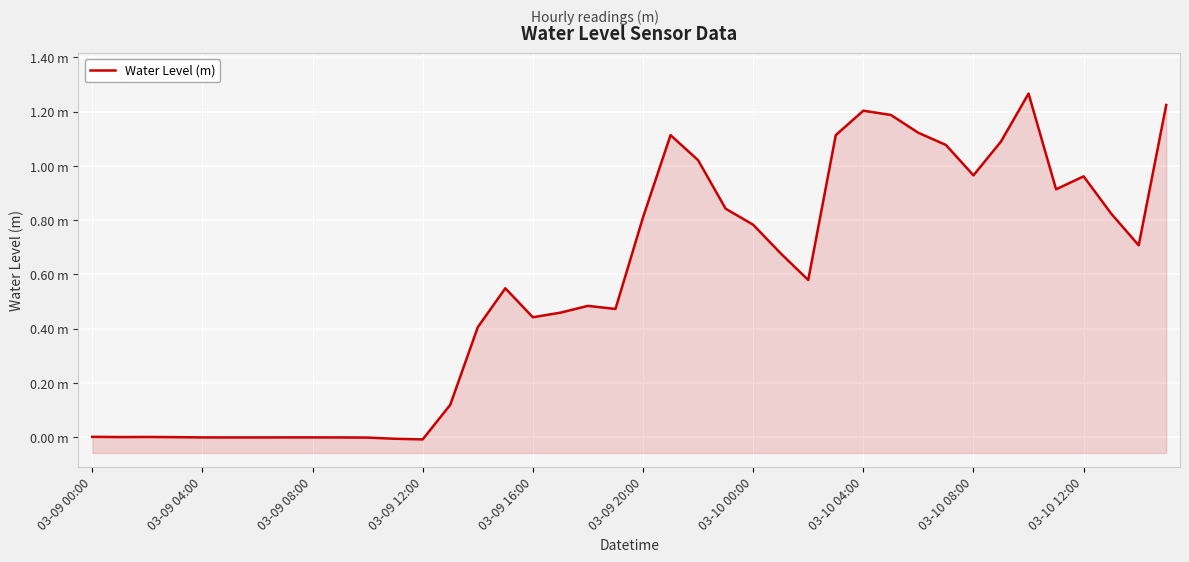

What is the greatest value displayed?

1.3